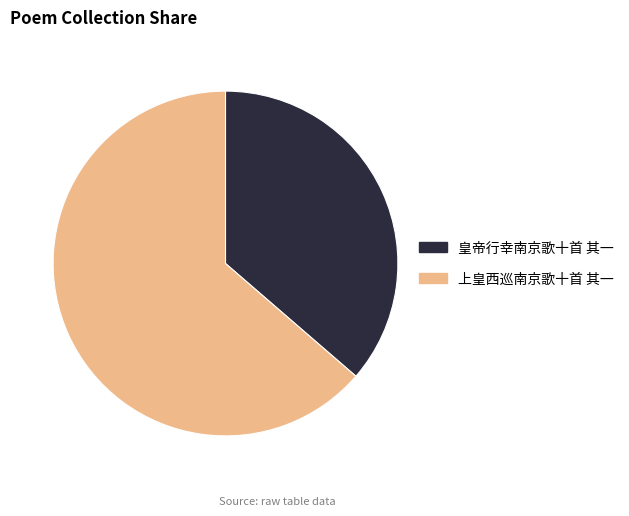

What is the majority slice?

上皇西巡南京歌十首 其一